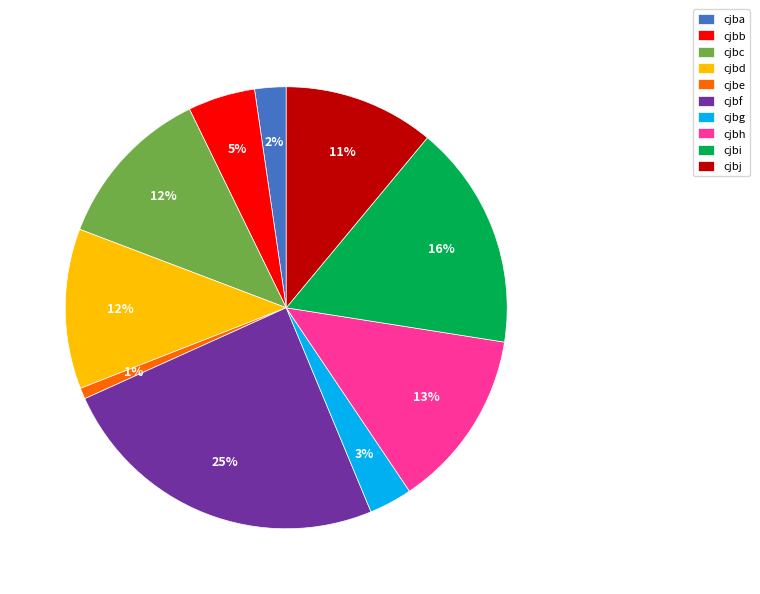

Does any single category account for the majority?

No